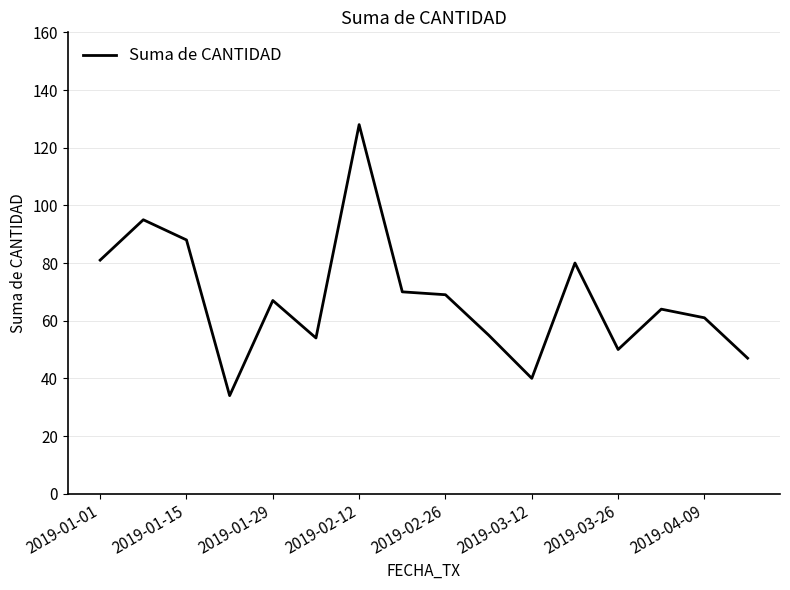

What is the difference between the maximum and minimum values?

94